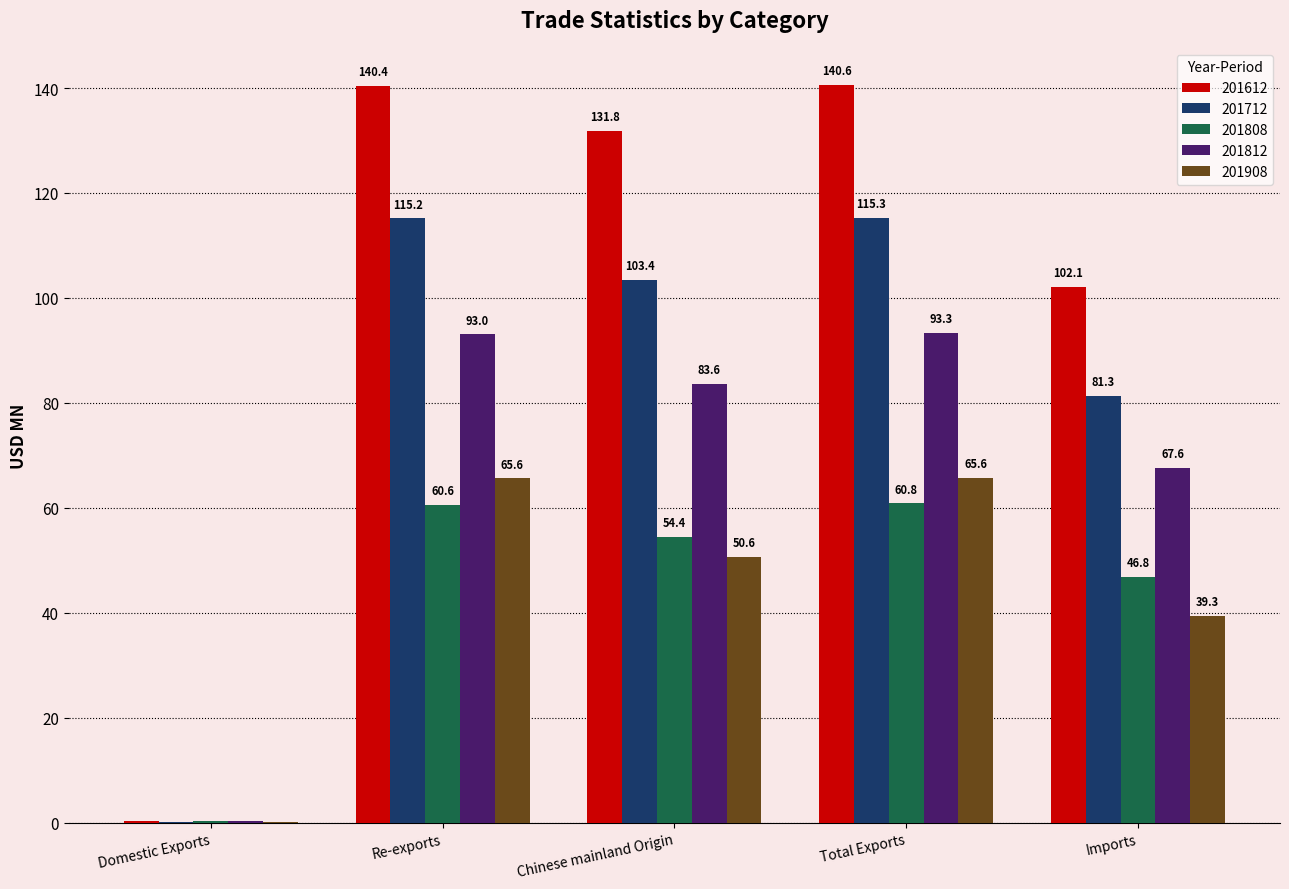

What are all the series names shown in the legend?

201612, 201712, 201808, 201812, 201908